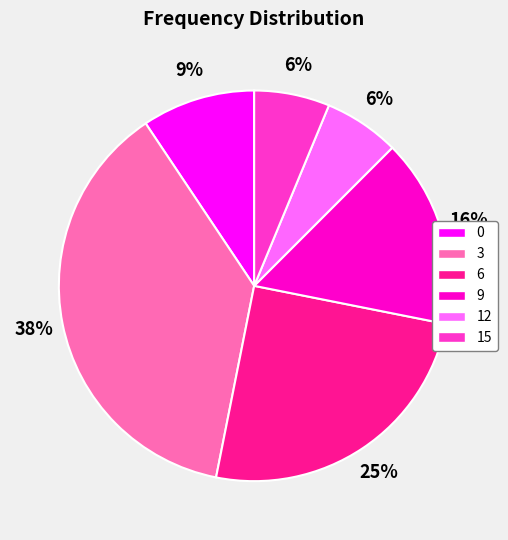

The 0 slice represents 9% of the pie. True or false?

True